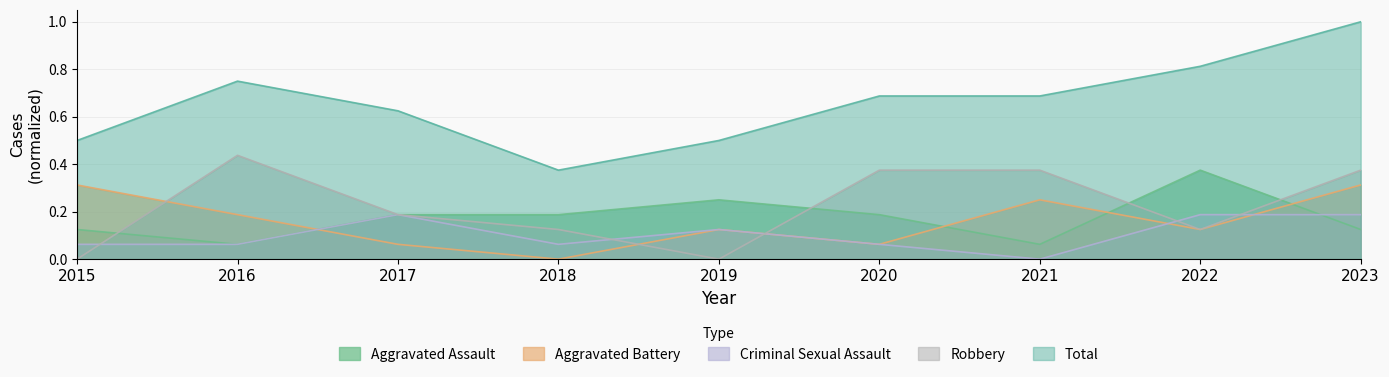

Is the value of Robbery at 2017 greater than the value of Criminal Sexual Assault at 2017?

No